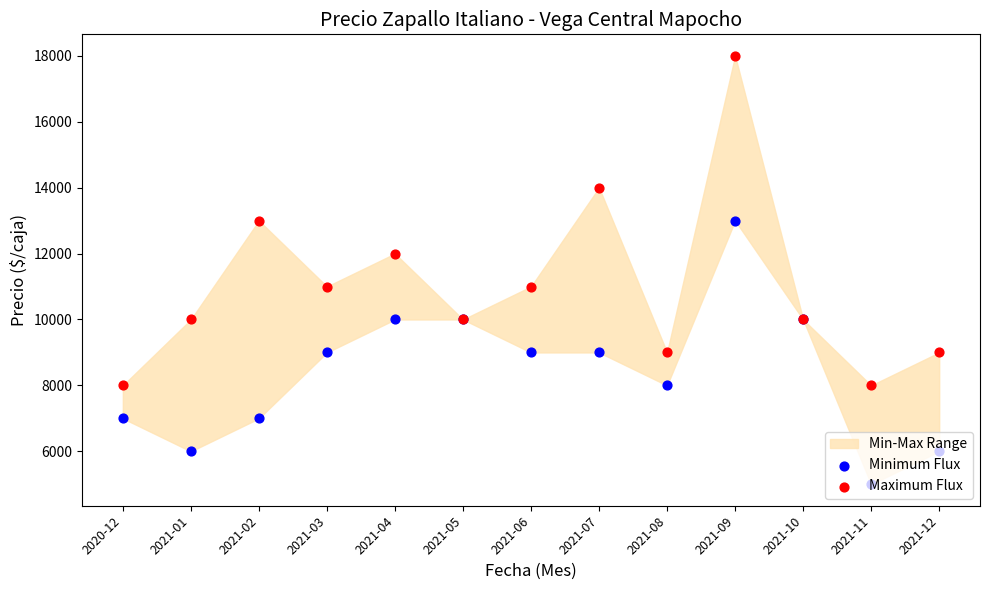

Which series has the widest spread of Y values?

Maximum Flux